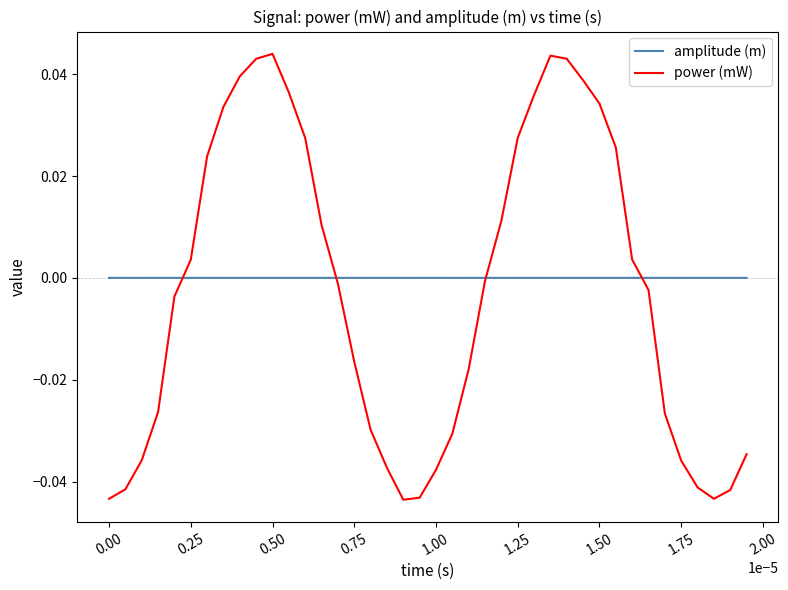

What are all the series names shown in the legend?

amplitude (m), power (mW)